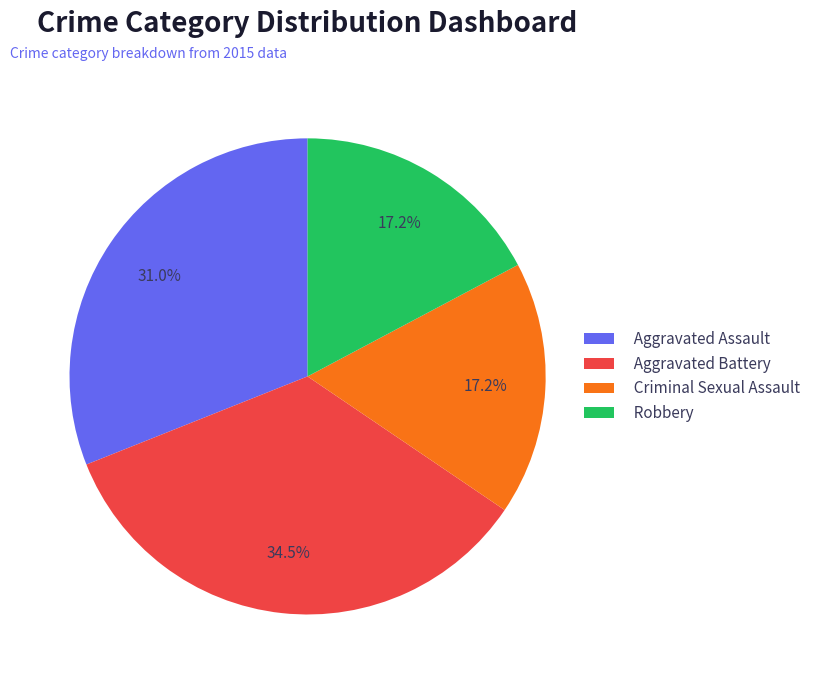

Does Aggravated Assault account for over 50% of the chart?

No